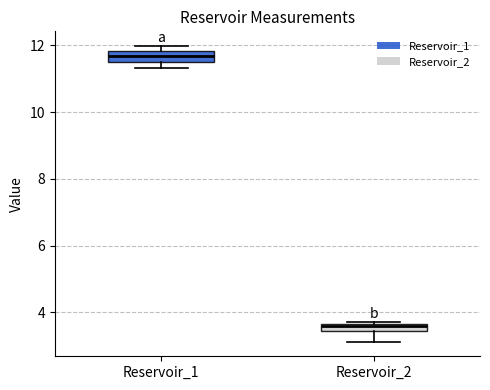

Where is the lower edge of the box for Reservoir_1 on the y-axis? The values are not printed on the chart, so give them approximately, as read against the axis.

11.6